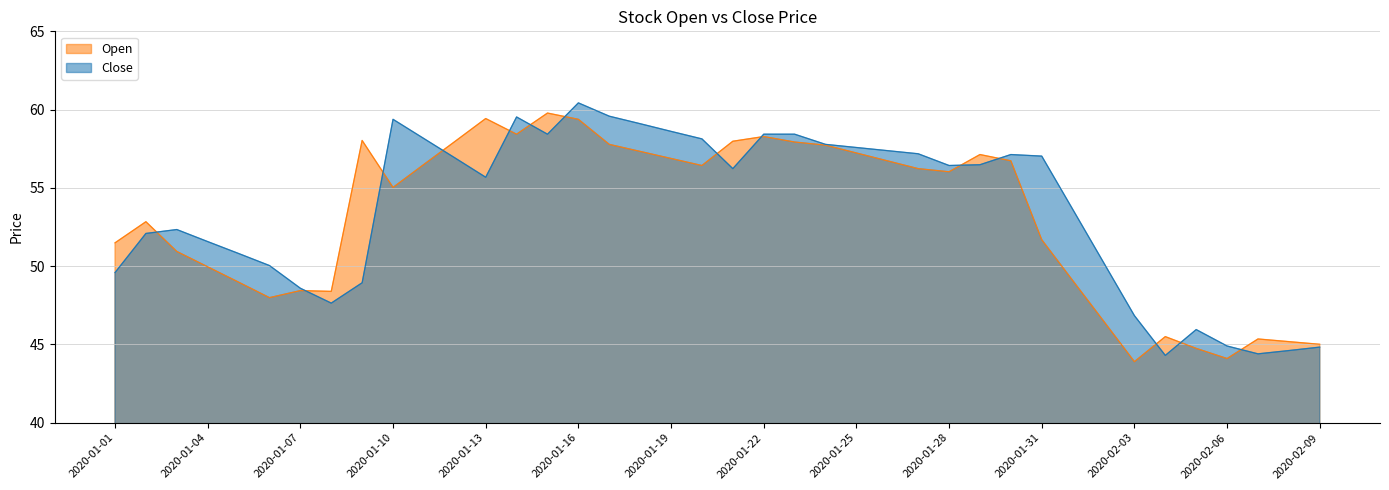

What is the sum of the Close values at 2020-01-24 and 2020-01-19?

116.4